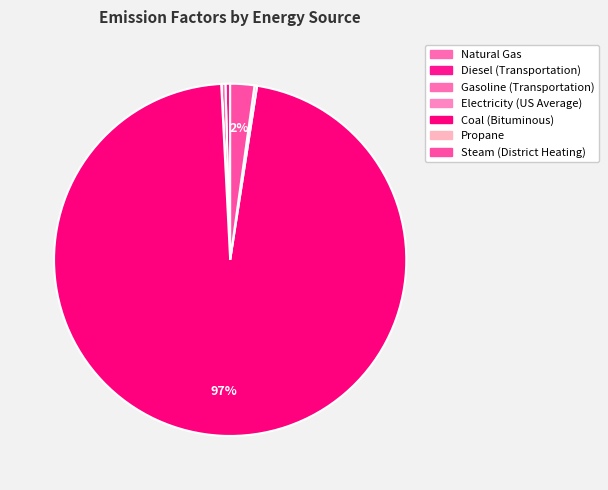

Is it true that Natural Gas is 1% of the pie?

False